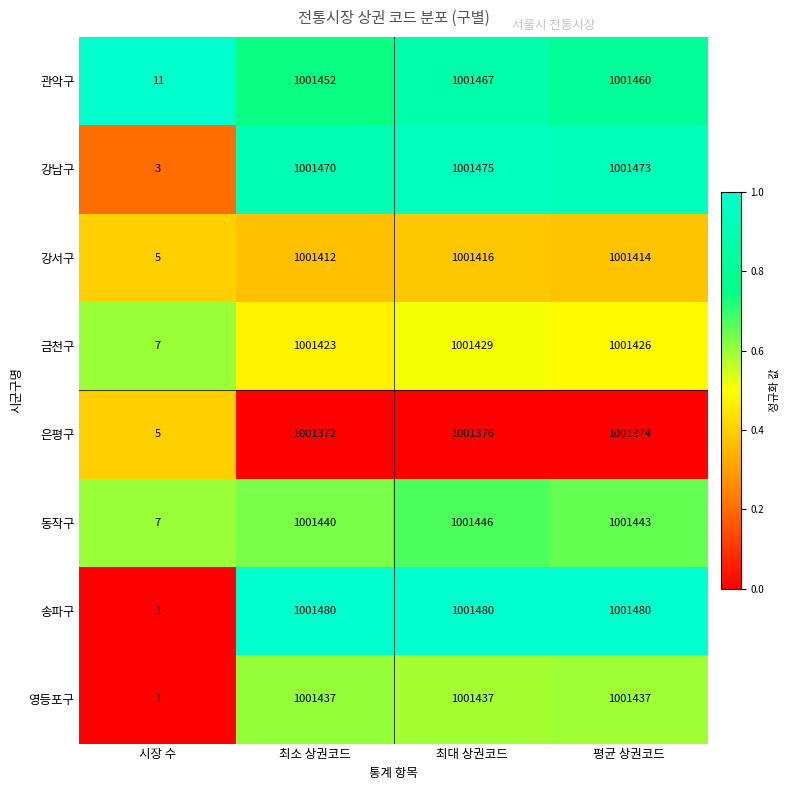

Between 최소 상권코드 and 최대 상권코드, which series saw the biggest shift?

관악구